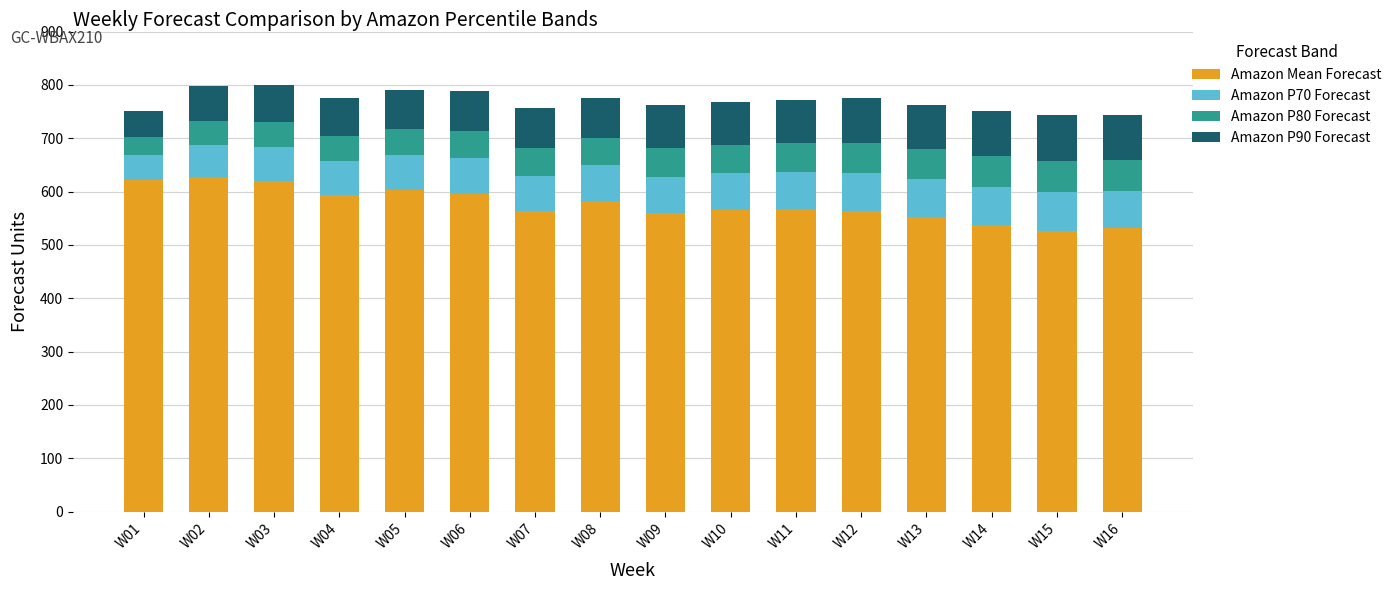

Read the Amazon Mean Forecast value at W16.

531